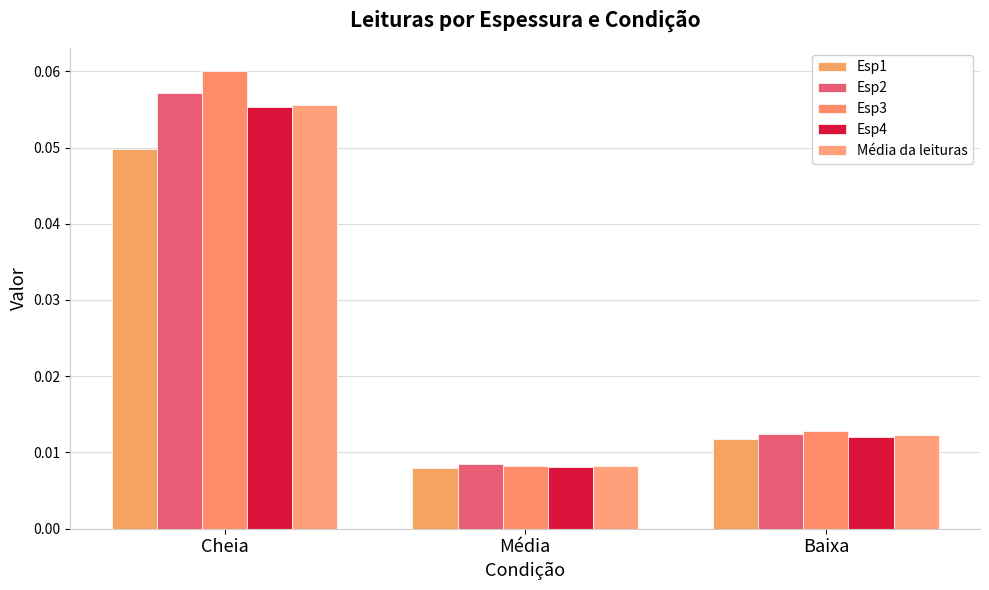

At how many categories does at least one series exceed 0?

3